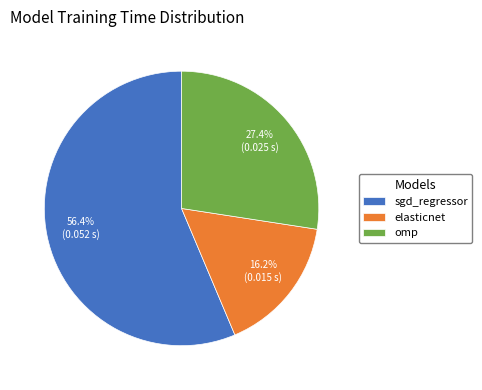

Count the number of slices in the pie.

3